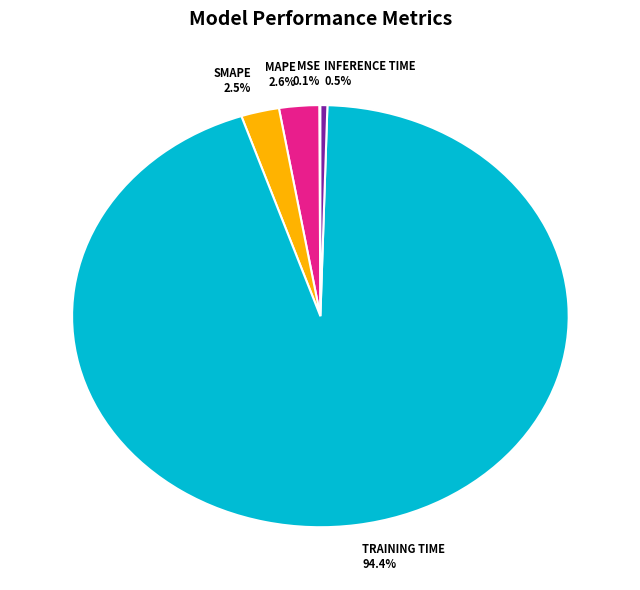

Does any single category account for the majority?

Yes